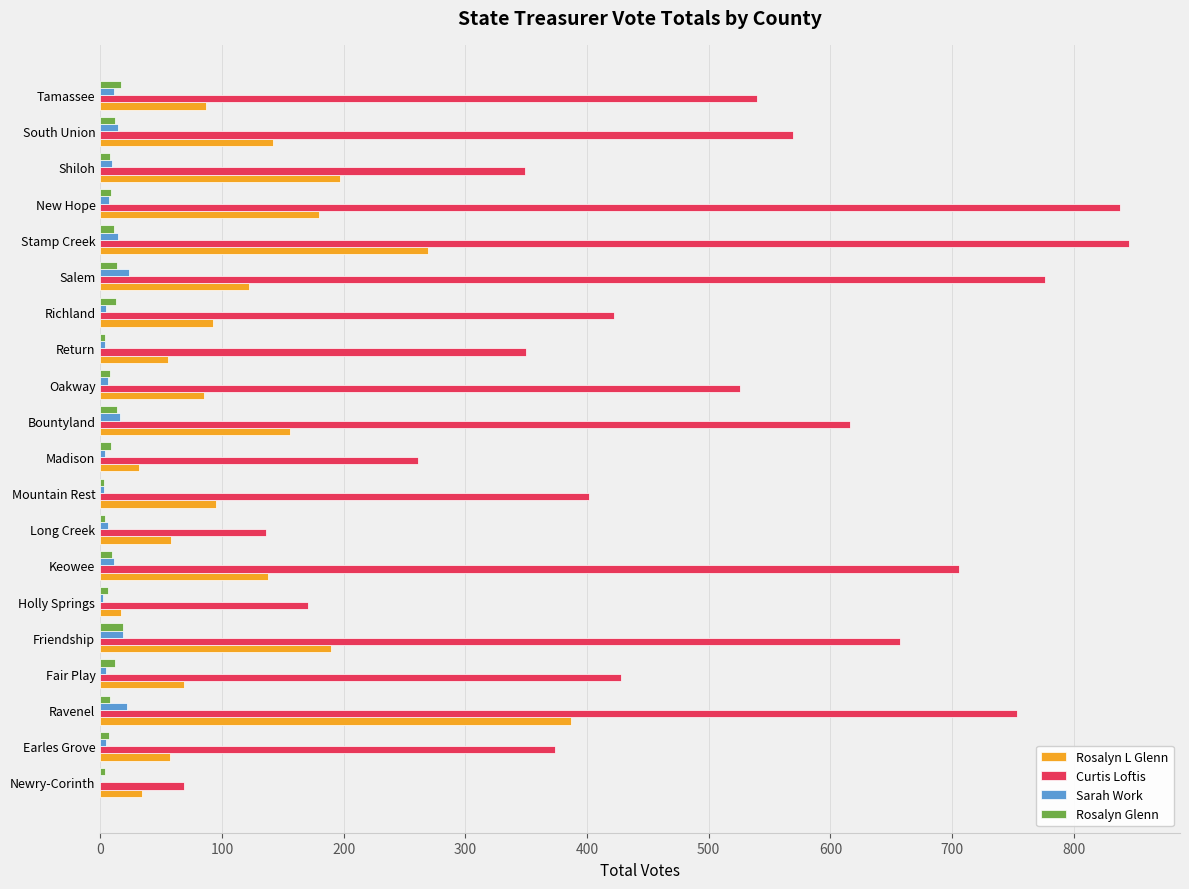

Which series has the largest total across all categories?

Curtis Loftis